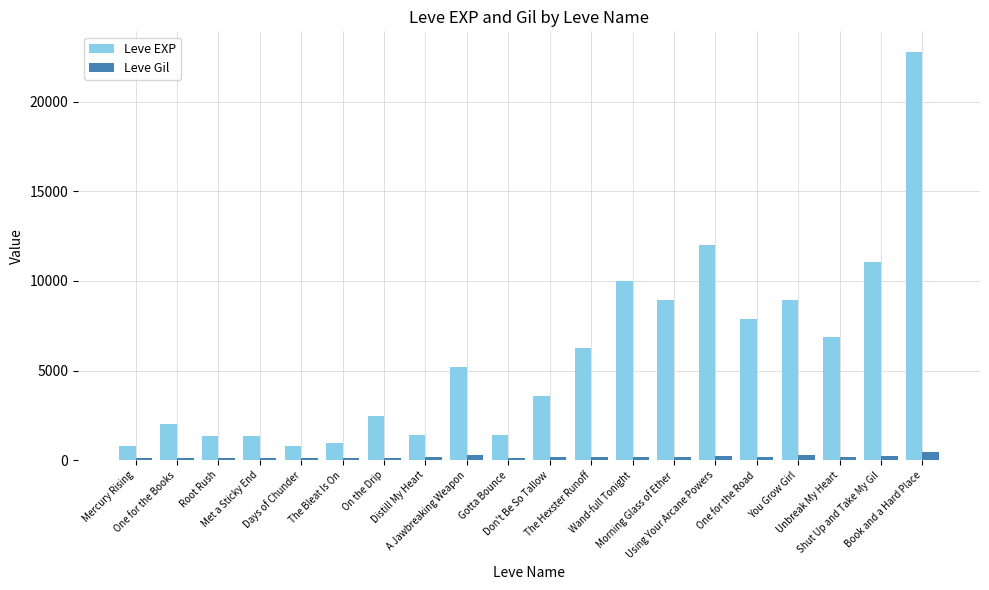

What is the maximum value for Leve EXP?

22790